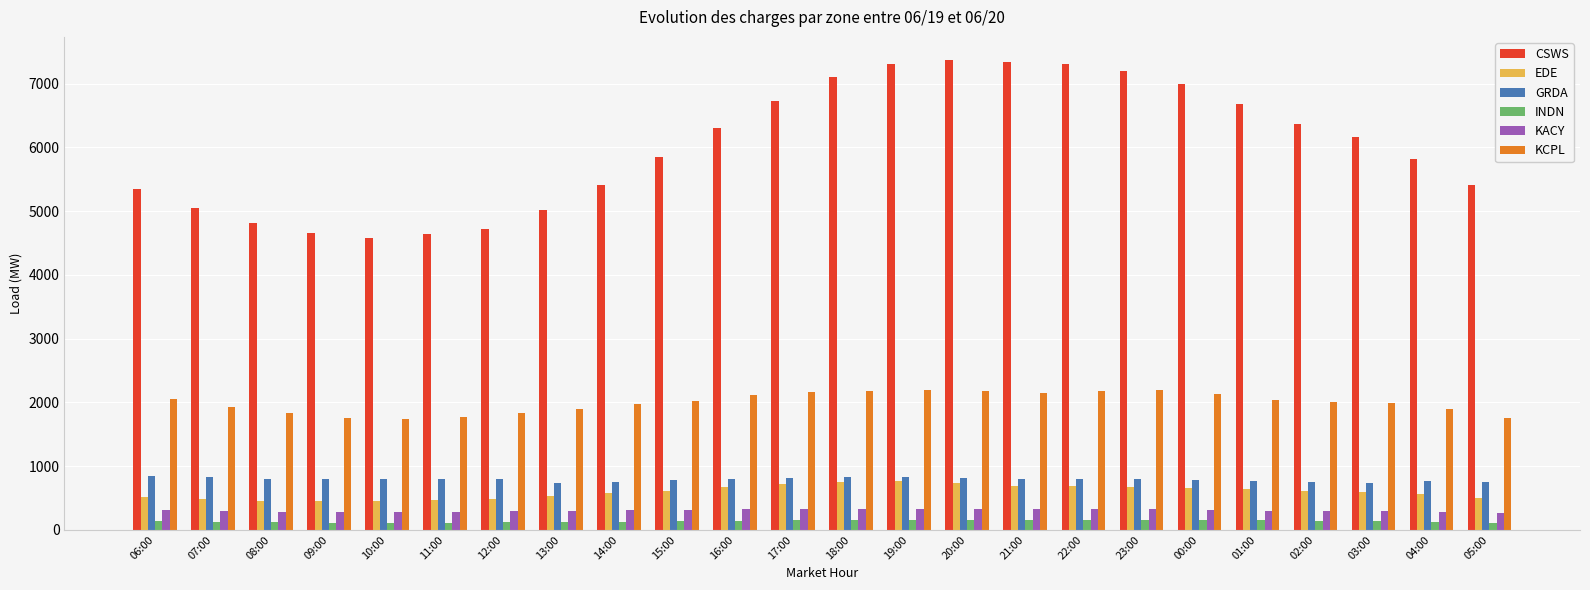

What is the average value of the INDN series?

134.2